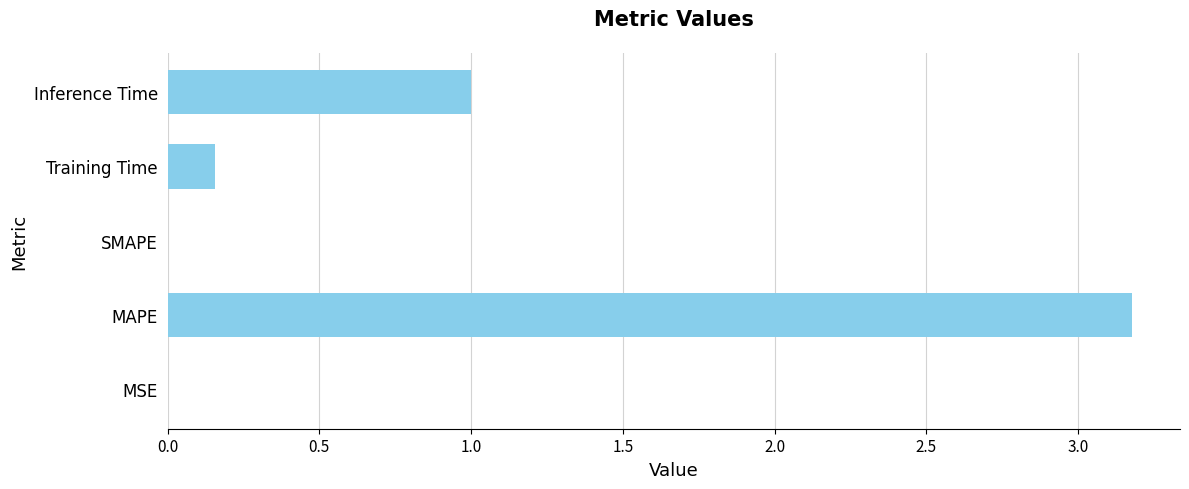

What is the sum of the values at Inference Time and SMAPE?

1.0